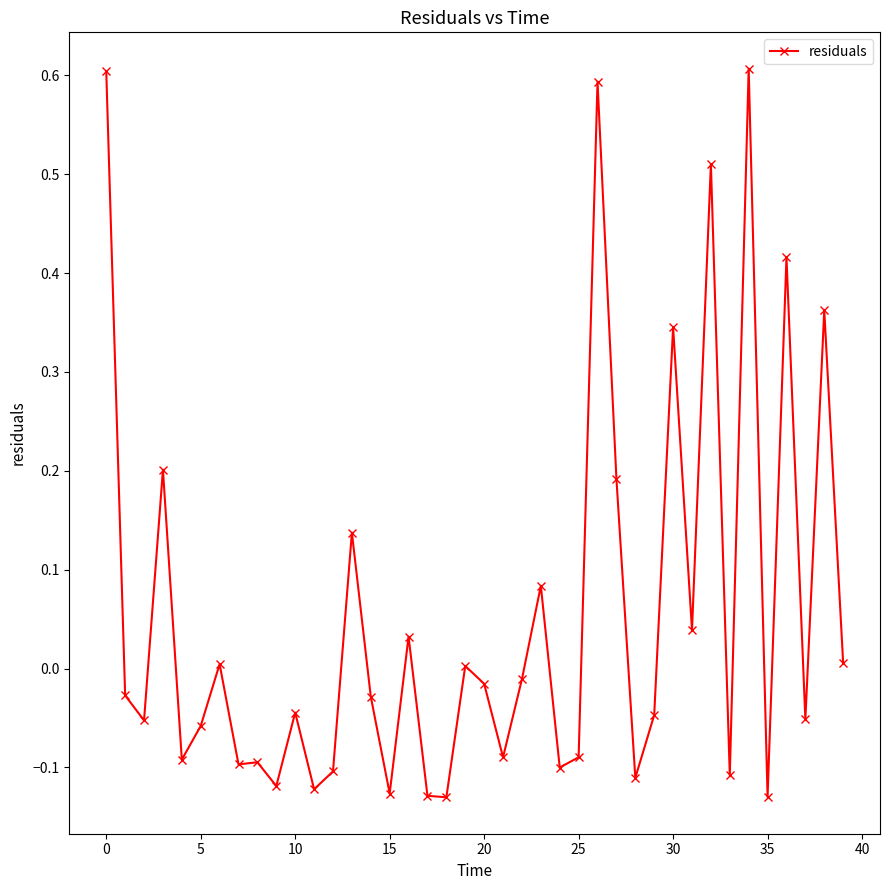

What is the difference between the maximum and minimum values?

0.7